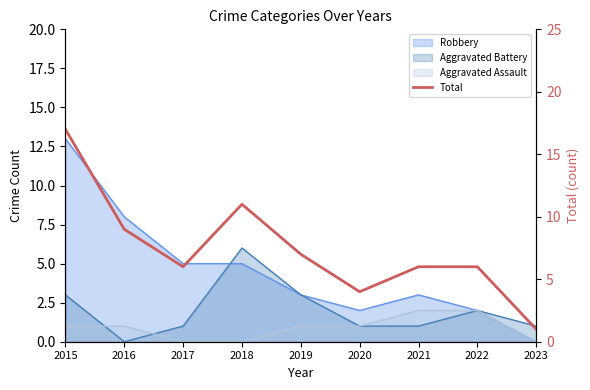

Reading right to left, what are all the values shown in this chart?

2023=1	2022=6	2021=6	2020=4	2019=7	2018=11	2017=6	2016=9	2015=17